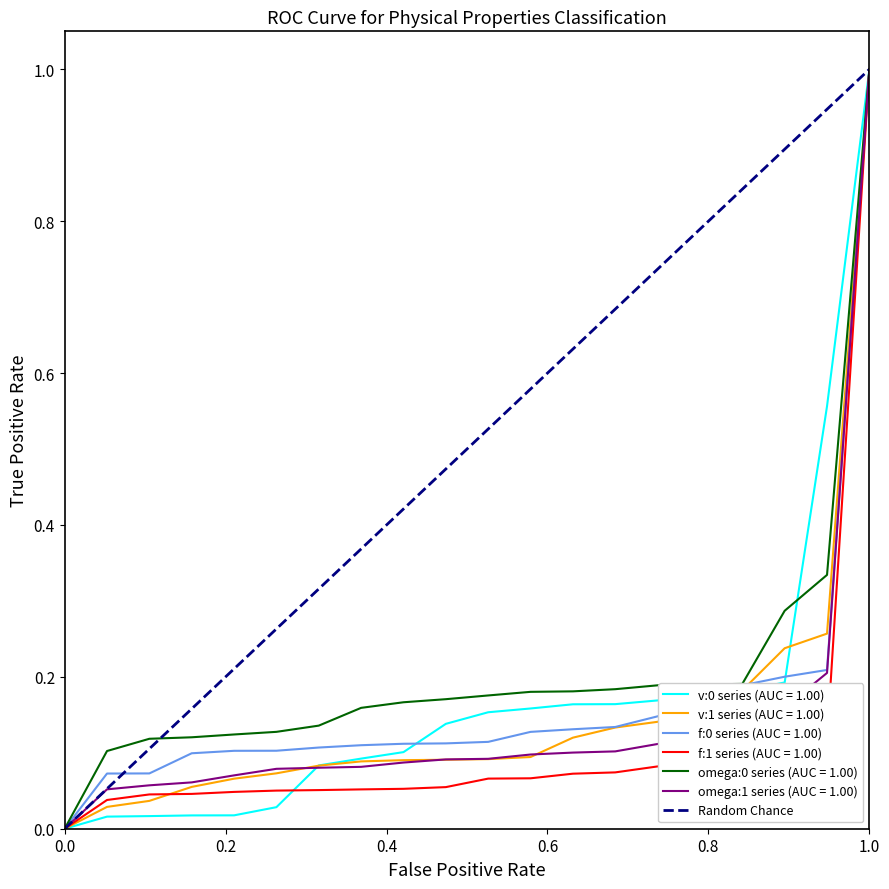

True or false: the data shows 1 at 0.2.

False